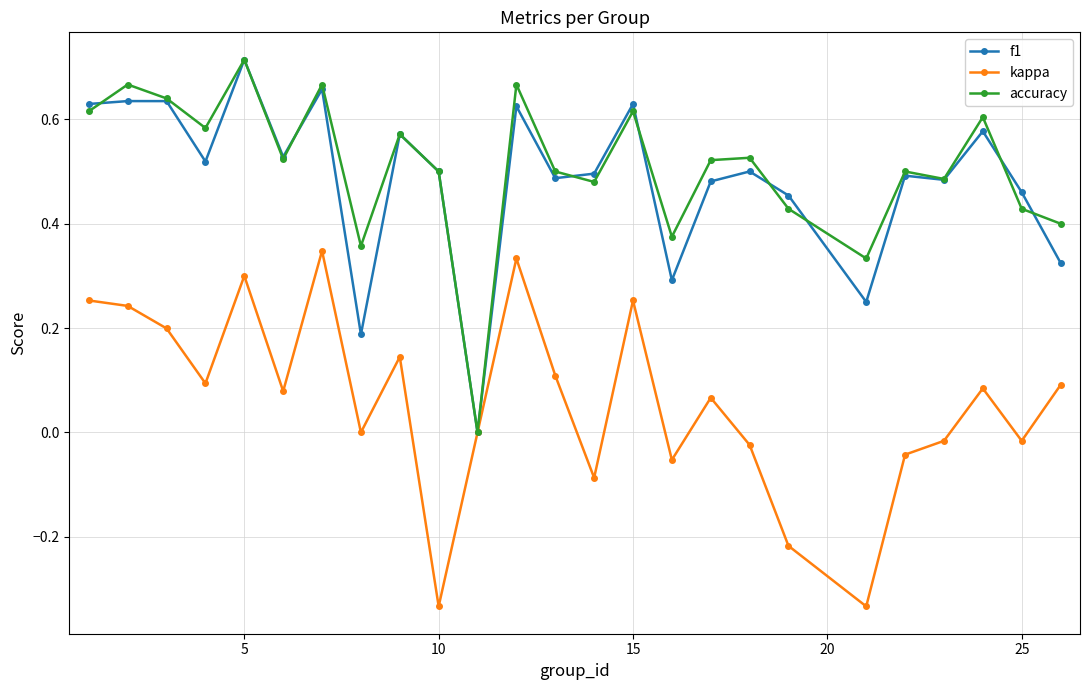

Is this an area chart (filled region under the line)?

No